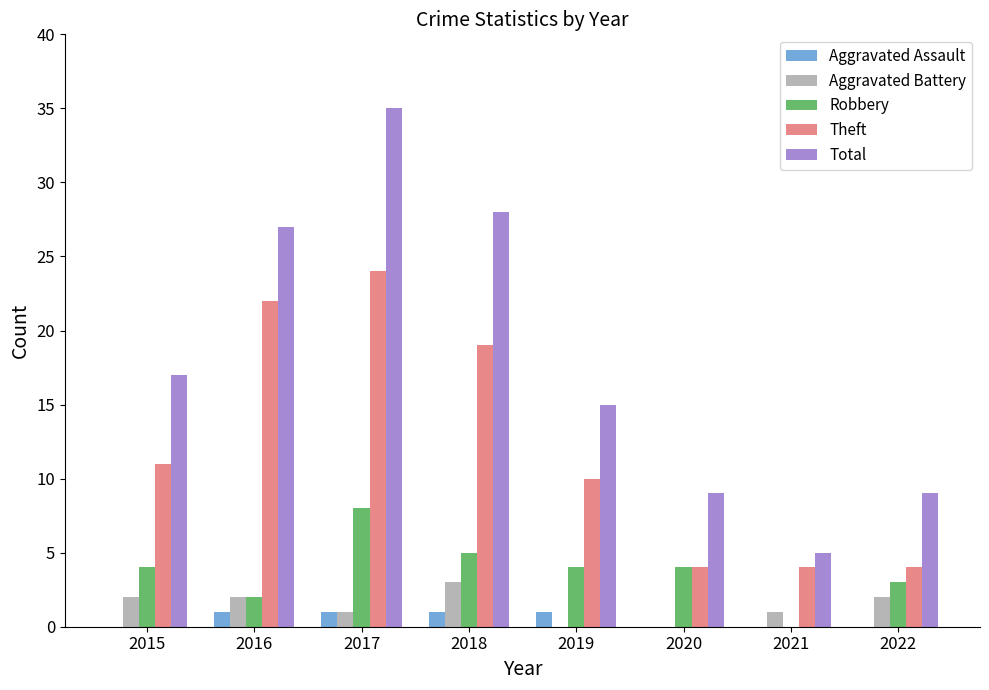

What are all the series names shown in the legend?

Aggravated Assault, Aggravated Battery, Robbery, Theft, Total